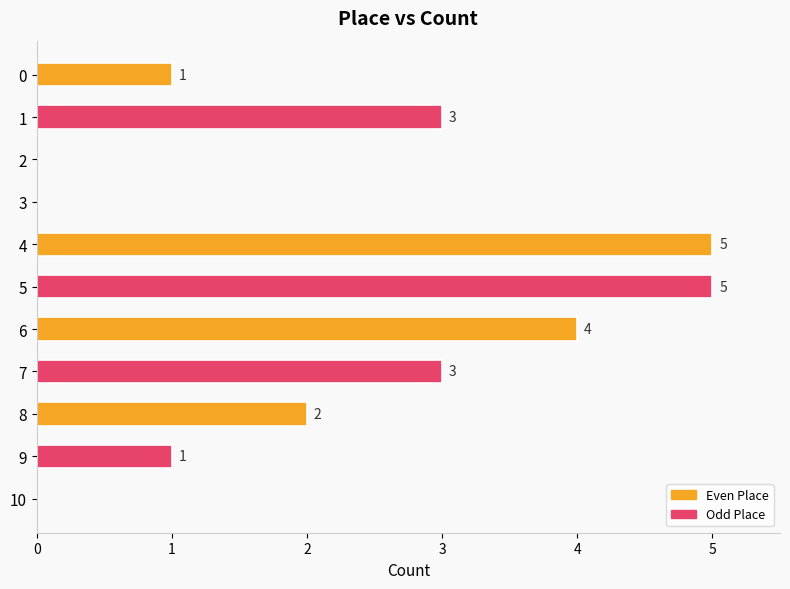

How many data points does each series have?

11